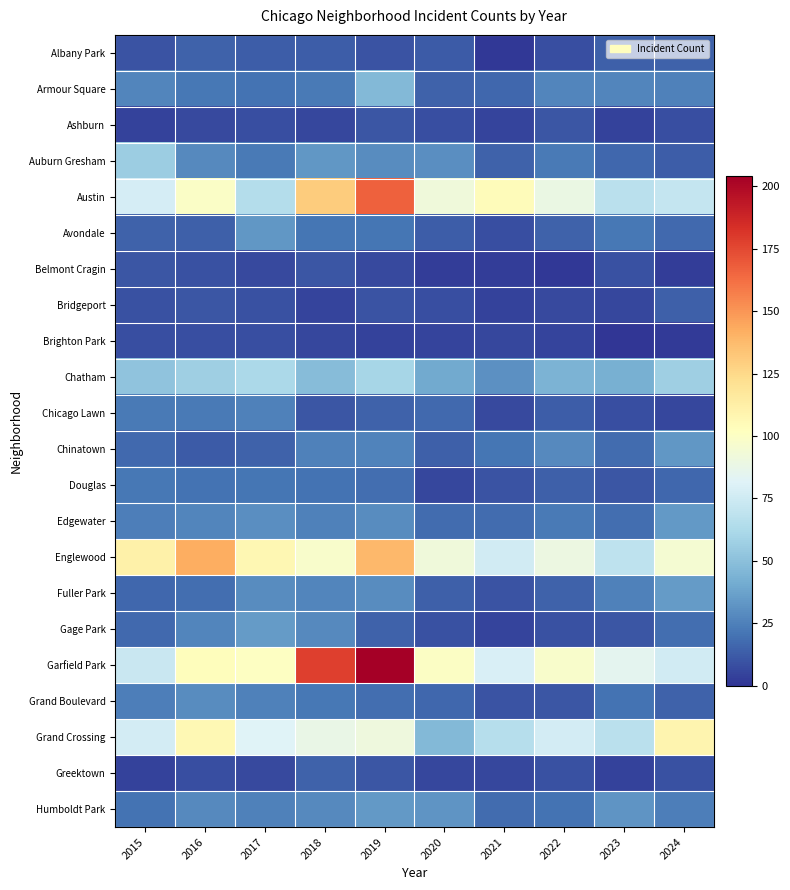

Which series has the largest total across all categories?

Garfield Park